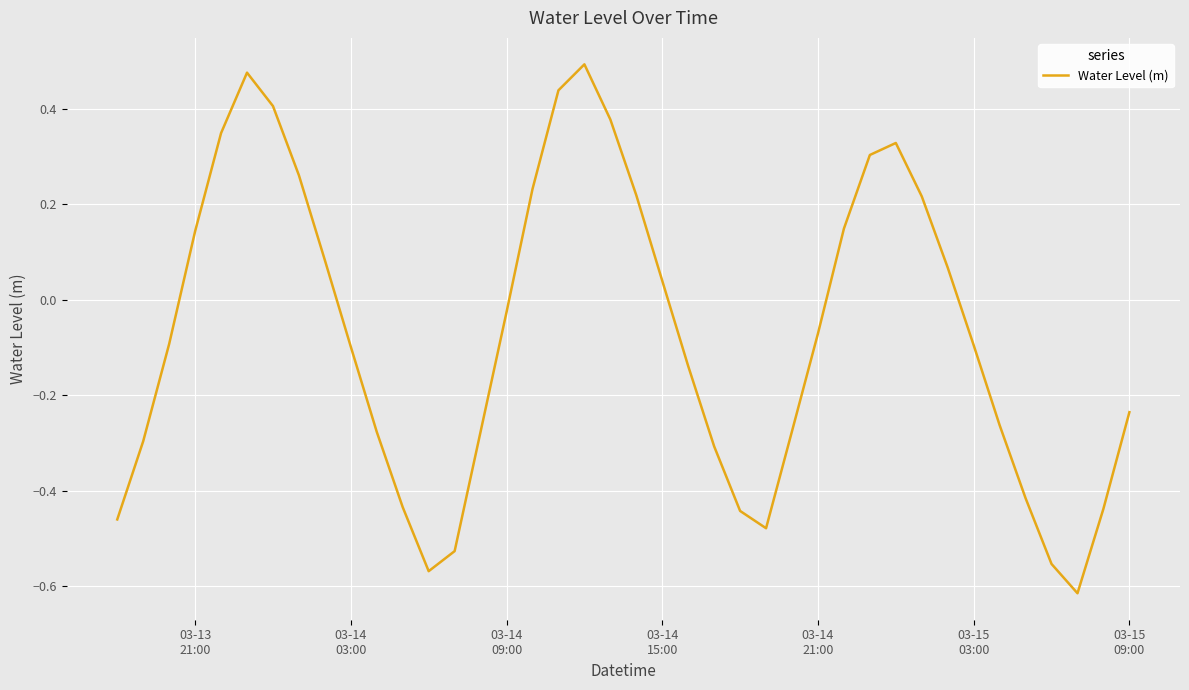

How many lines are shown in the chart?

1